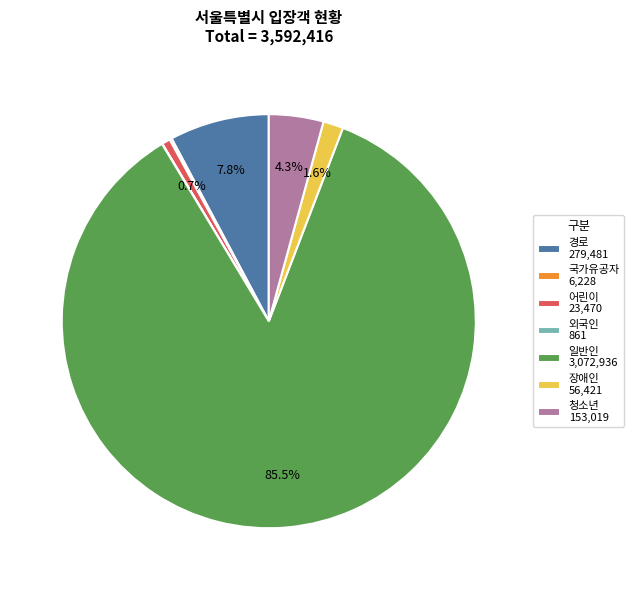

To the nearest percent, what is the difference between the 청소년 and 일반인 slice percentages?

81%